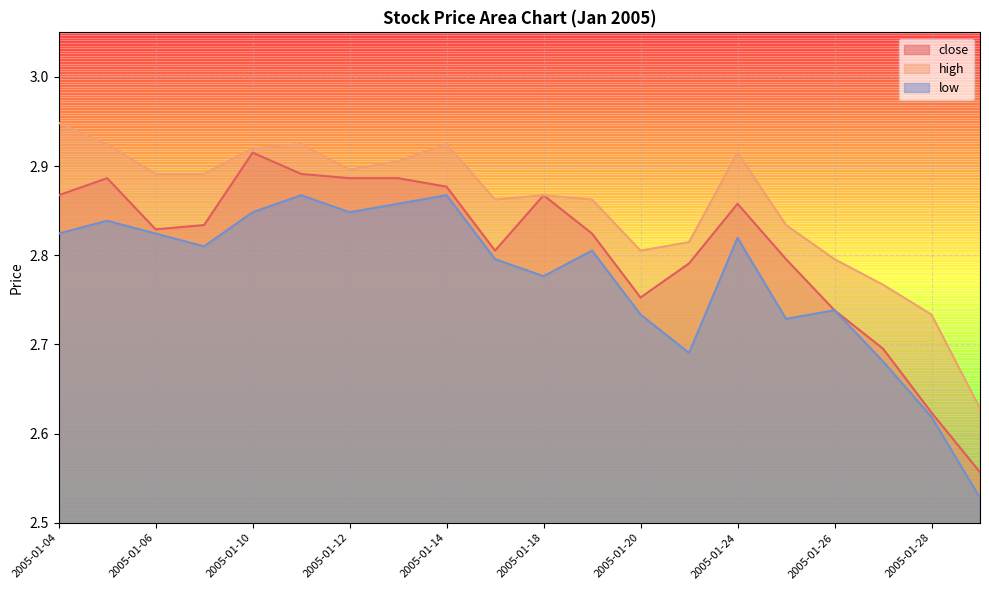

Does the chart display data point markers on the line(s)?

No